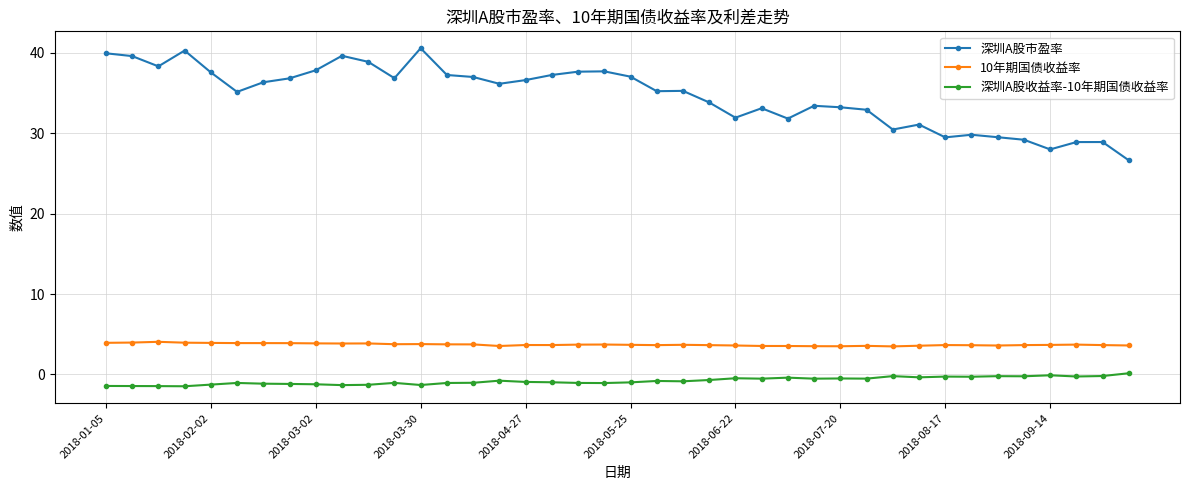

What is the sum of all 10年期国债收益率 values?

148.6